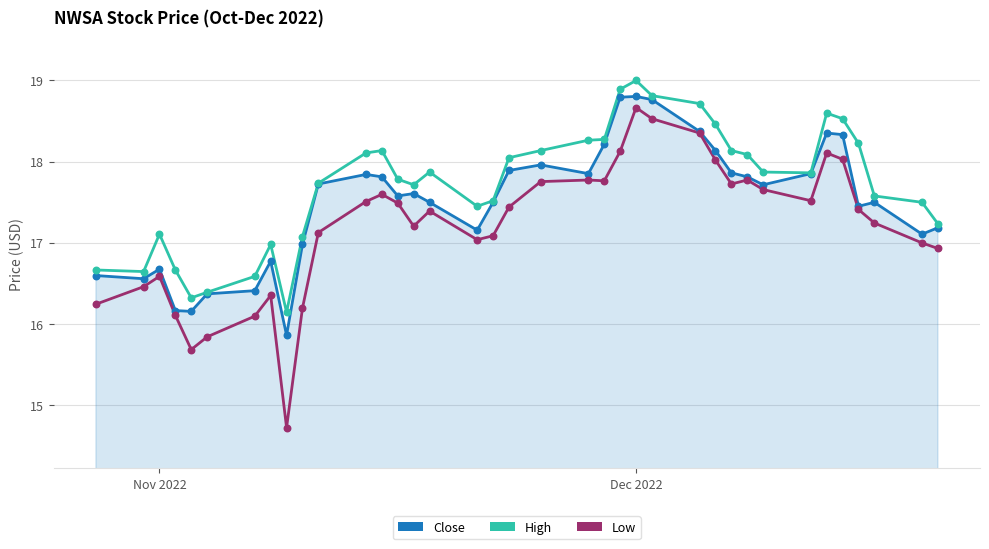

What are all the series names shown in the legend?

Close, High, Low